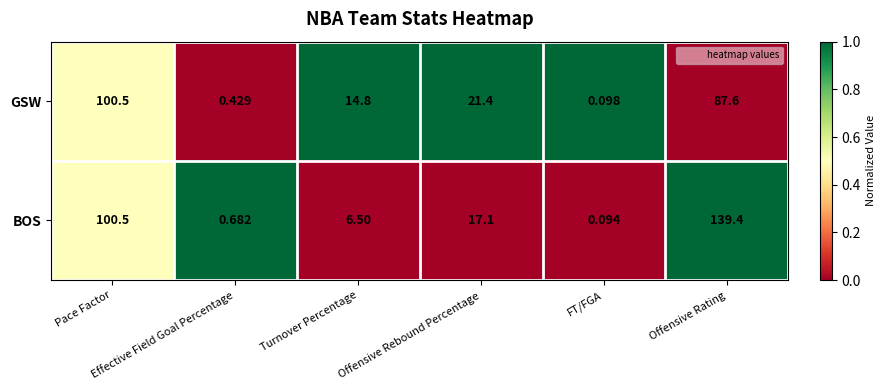

At how many categories does at least one series exceed 0?

6